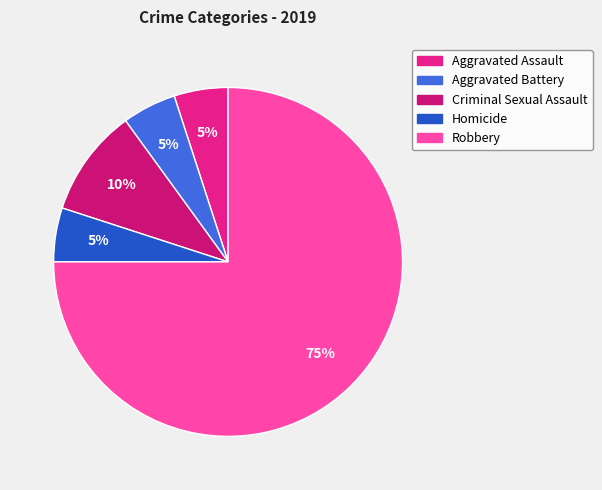

Is it true that Aggravated Assault is 15% of the pie?

False